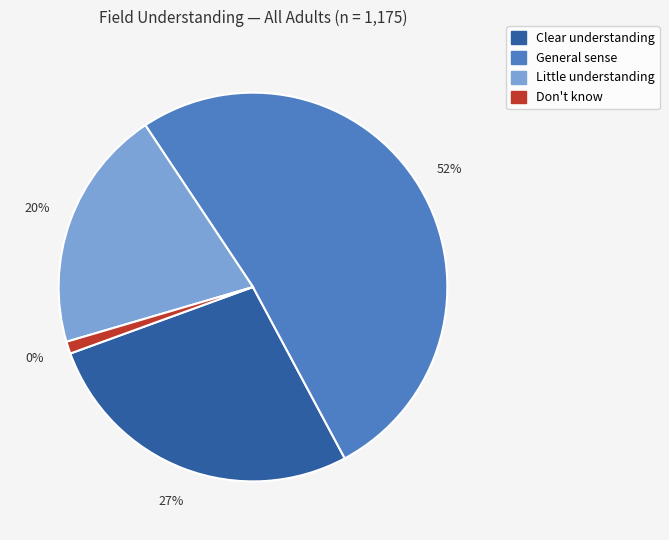

Is it true that Little understanding is 20% of the pie?

True